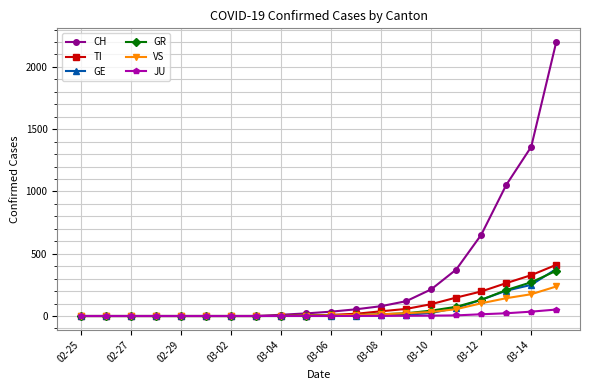

What are all the series names shown in the legend?

CH, TI, GE, GR, VS, JU